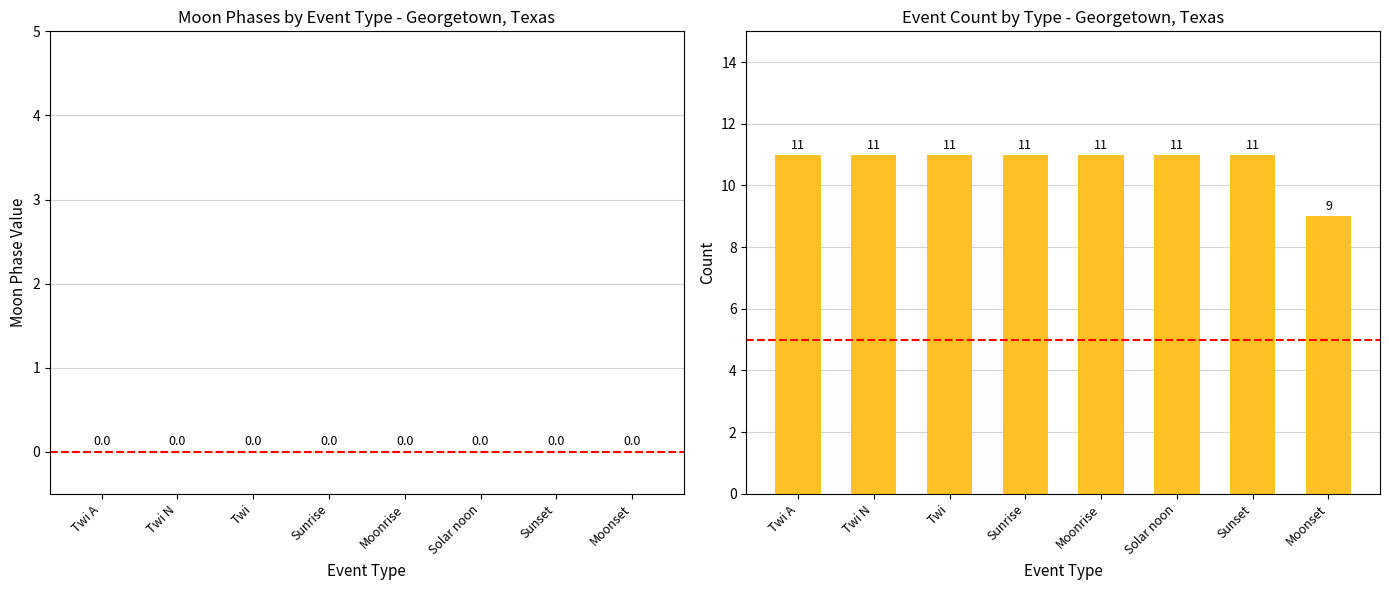

Does the chart contain stacked bars?

No